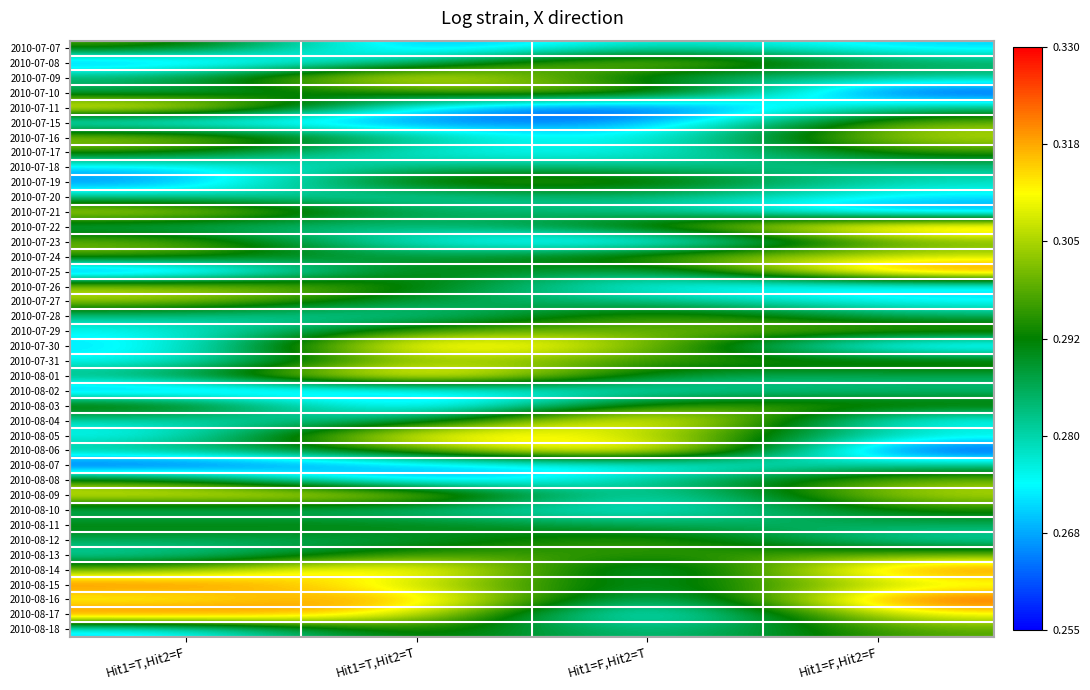

How many categories are shown in the chart?

4